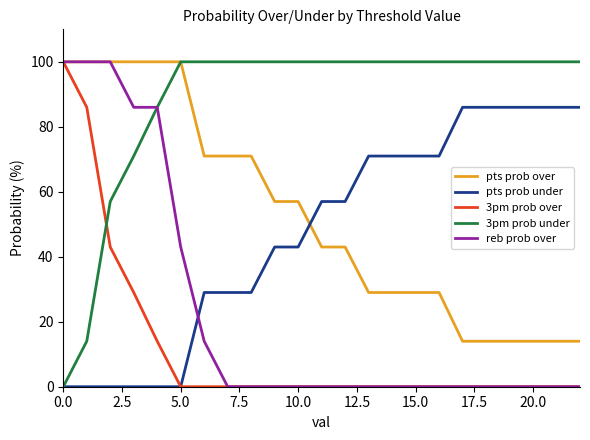

What is the average value of the pts prob over series?

53